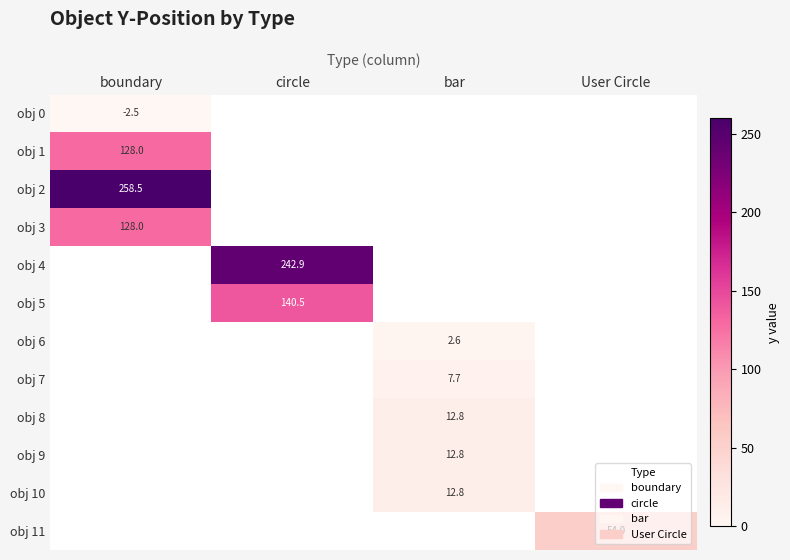

What is the smallest value displayed?

-2.5